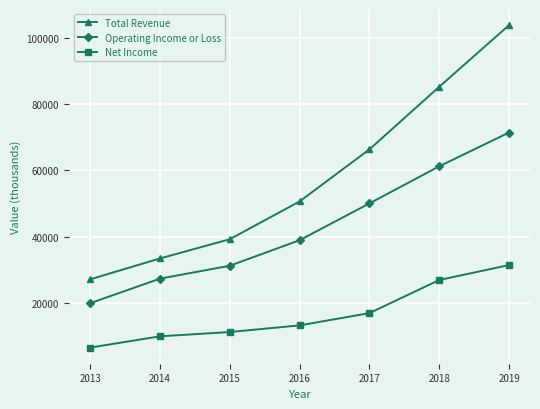

The value of Operating Income or Loss at 2018 is 87012. True or false?

False